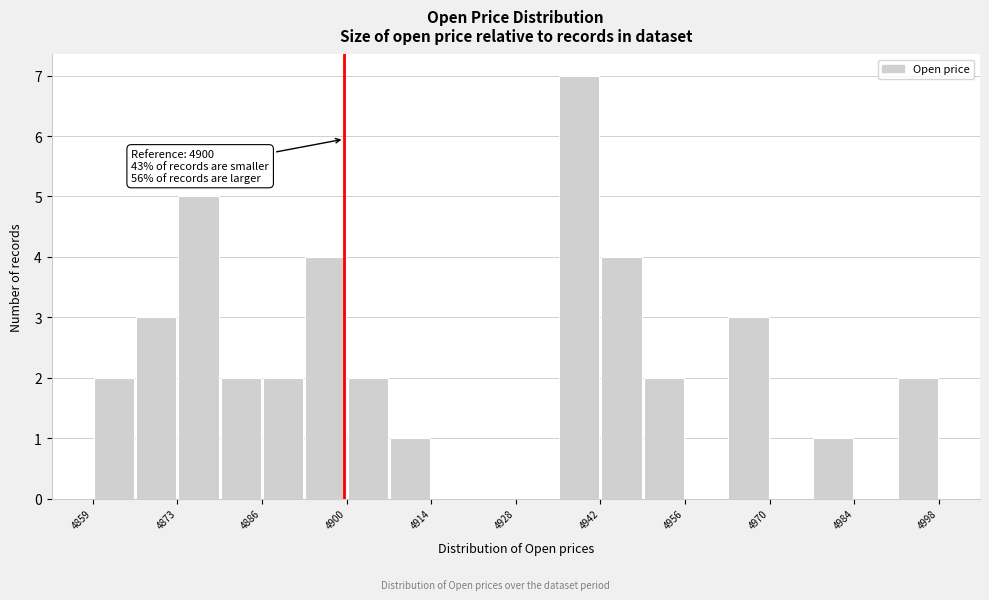

Read against the x-axis, roughly where is the centre of the tallest bar?

4938